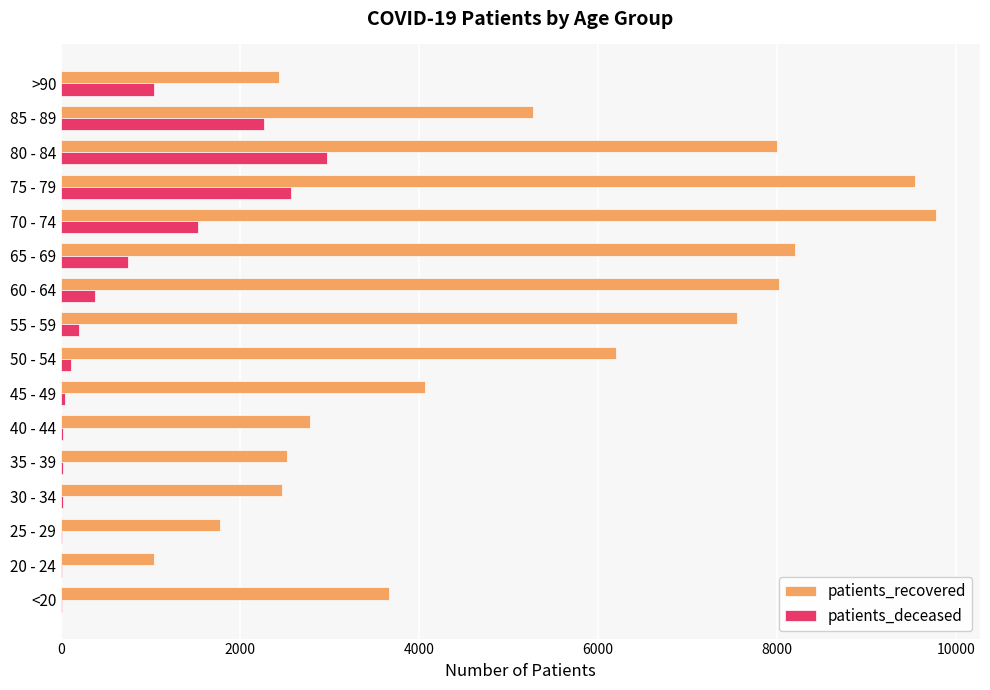

Which series has the largest total across all categories?

patients_recovered